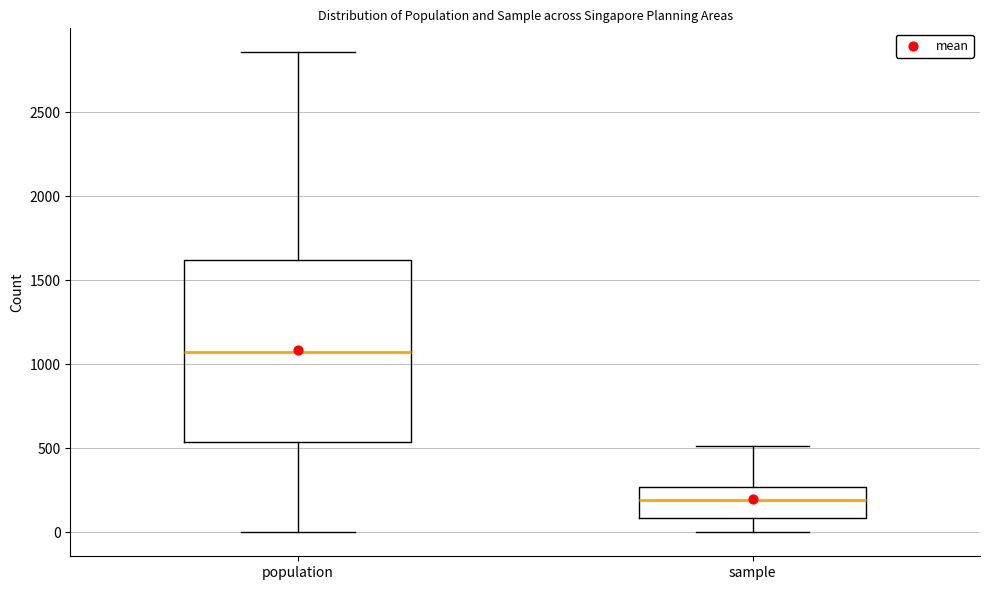

Which box's median line is the highest?

population